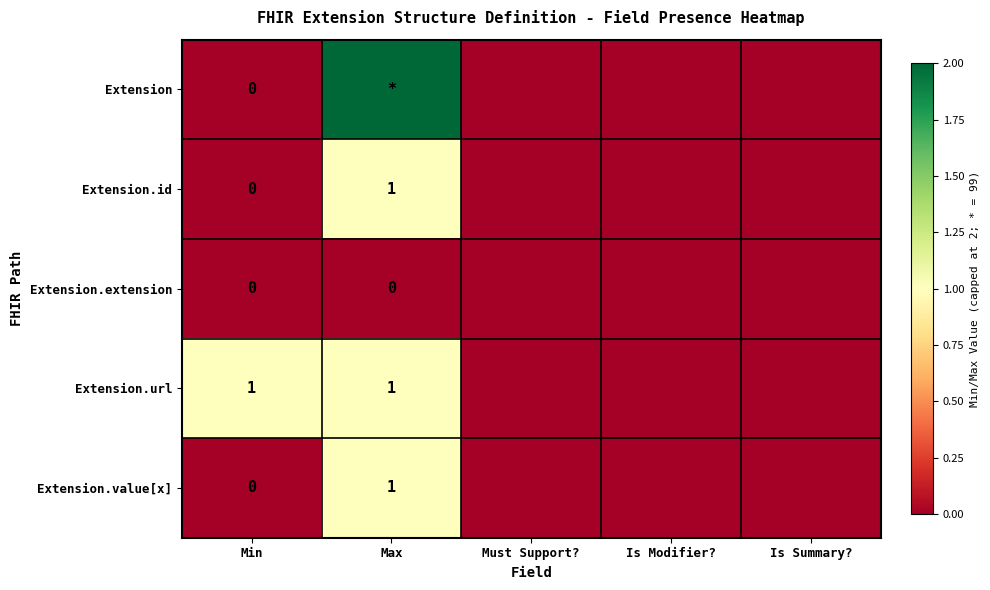

The value of Extension.value[x] at Max is 1. True or false?

True